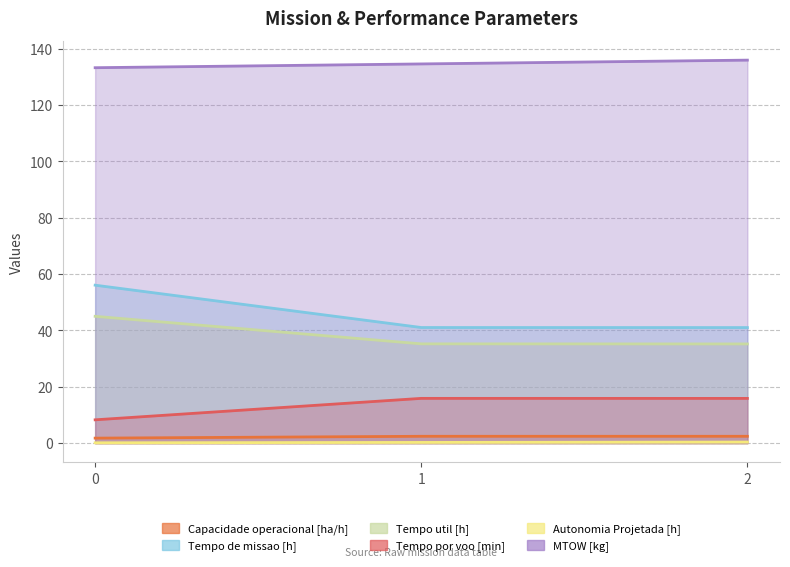

What are all the series names shown in the legend?

Capacidade operacional [ha/h], Tempo de missao [h], Tempo util [h], Tempo por voo [min], Autonomia Projetada [h], MTOW [kg]